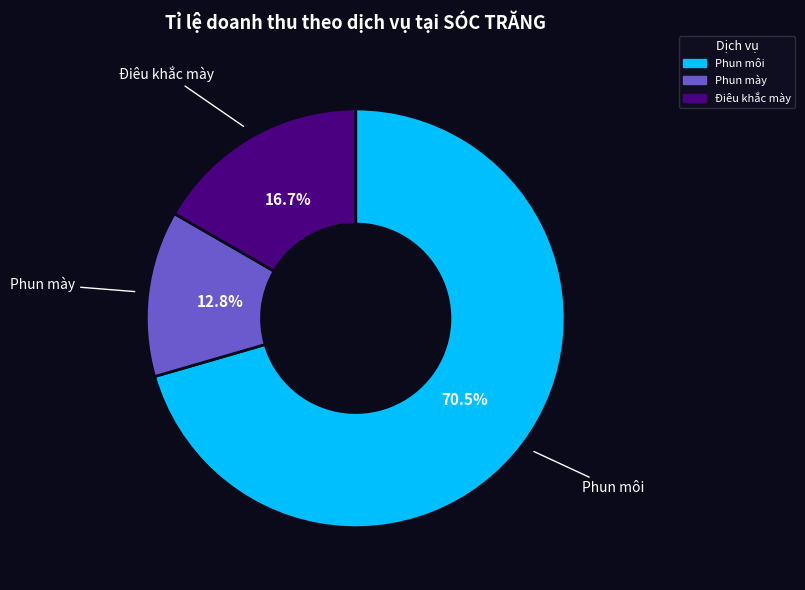

What is the ratio of the value at Phun môi to the value at Phun mày?

5.5